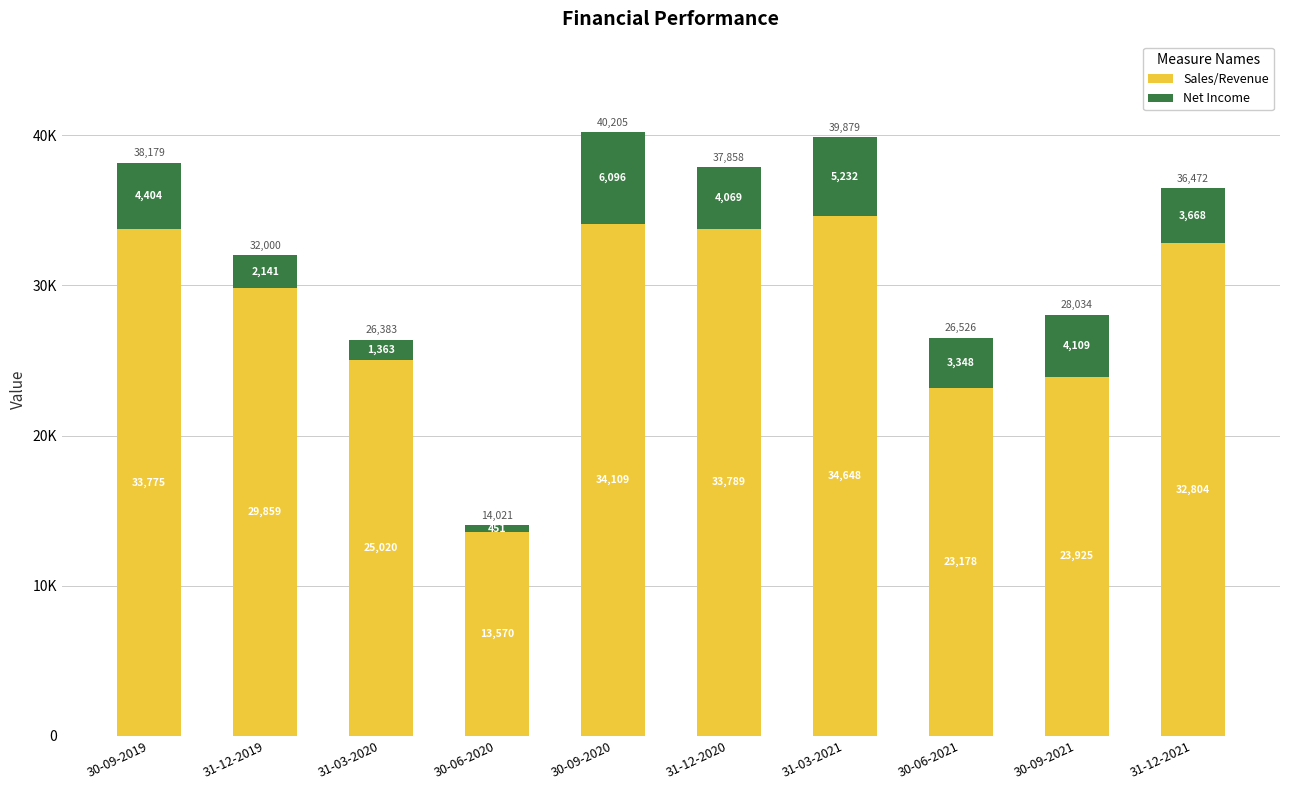

Does the chart contain stacked bars?

Yes